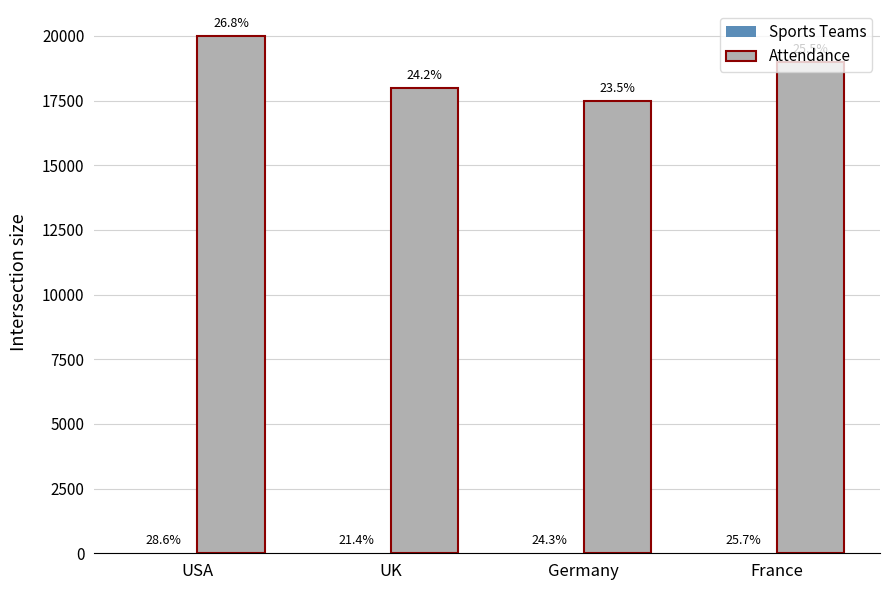

Reading left to right, extract all data points from this chart.

Sports Teams: USA=20	UK=15	Germany=17	France=18
Attendance: USA=20000	UK=18000	Germany=17500	France=19000